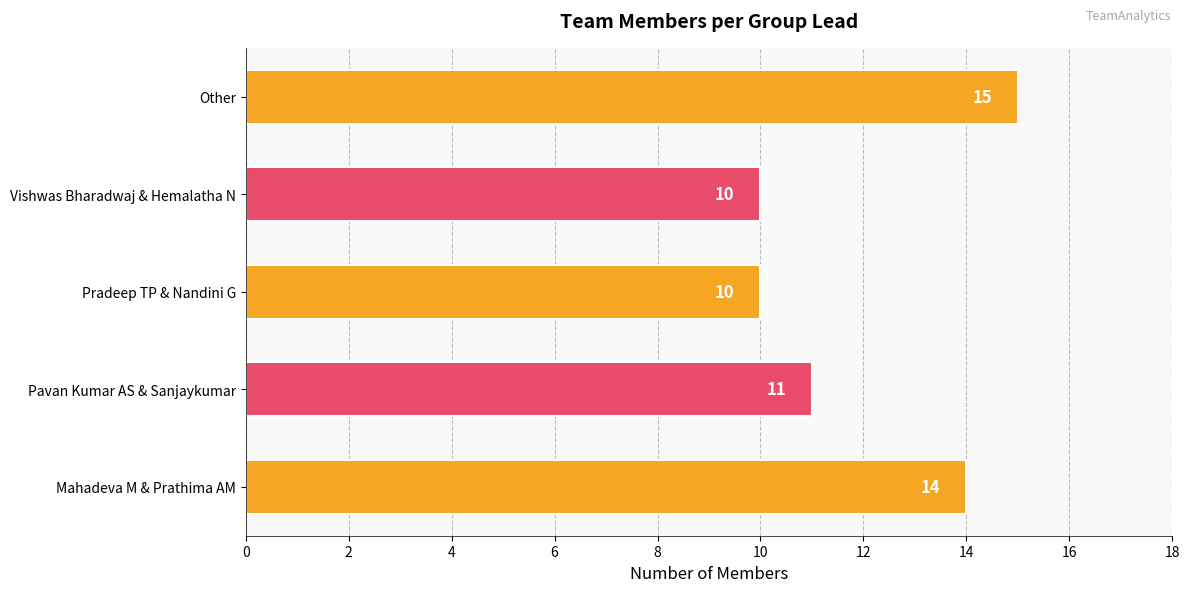

Reading bottom to top, transcribe all the data shown in this chart.

14	11	10	10	15